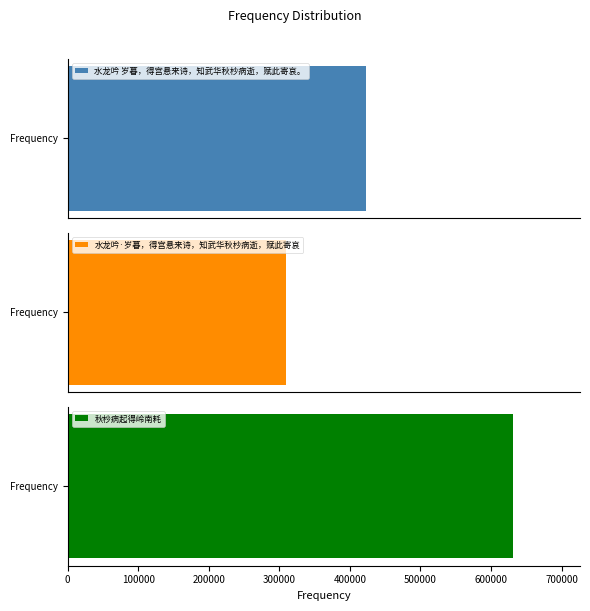

What is the difference between the maximum and minimum values?

321507